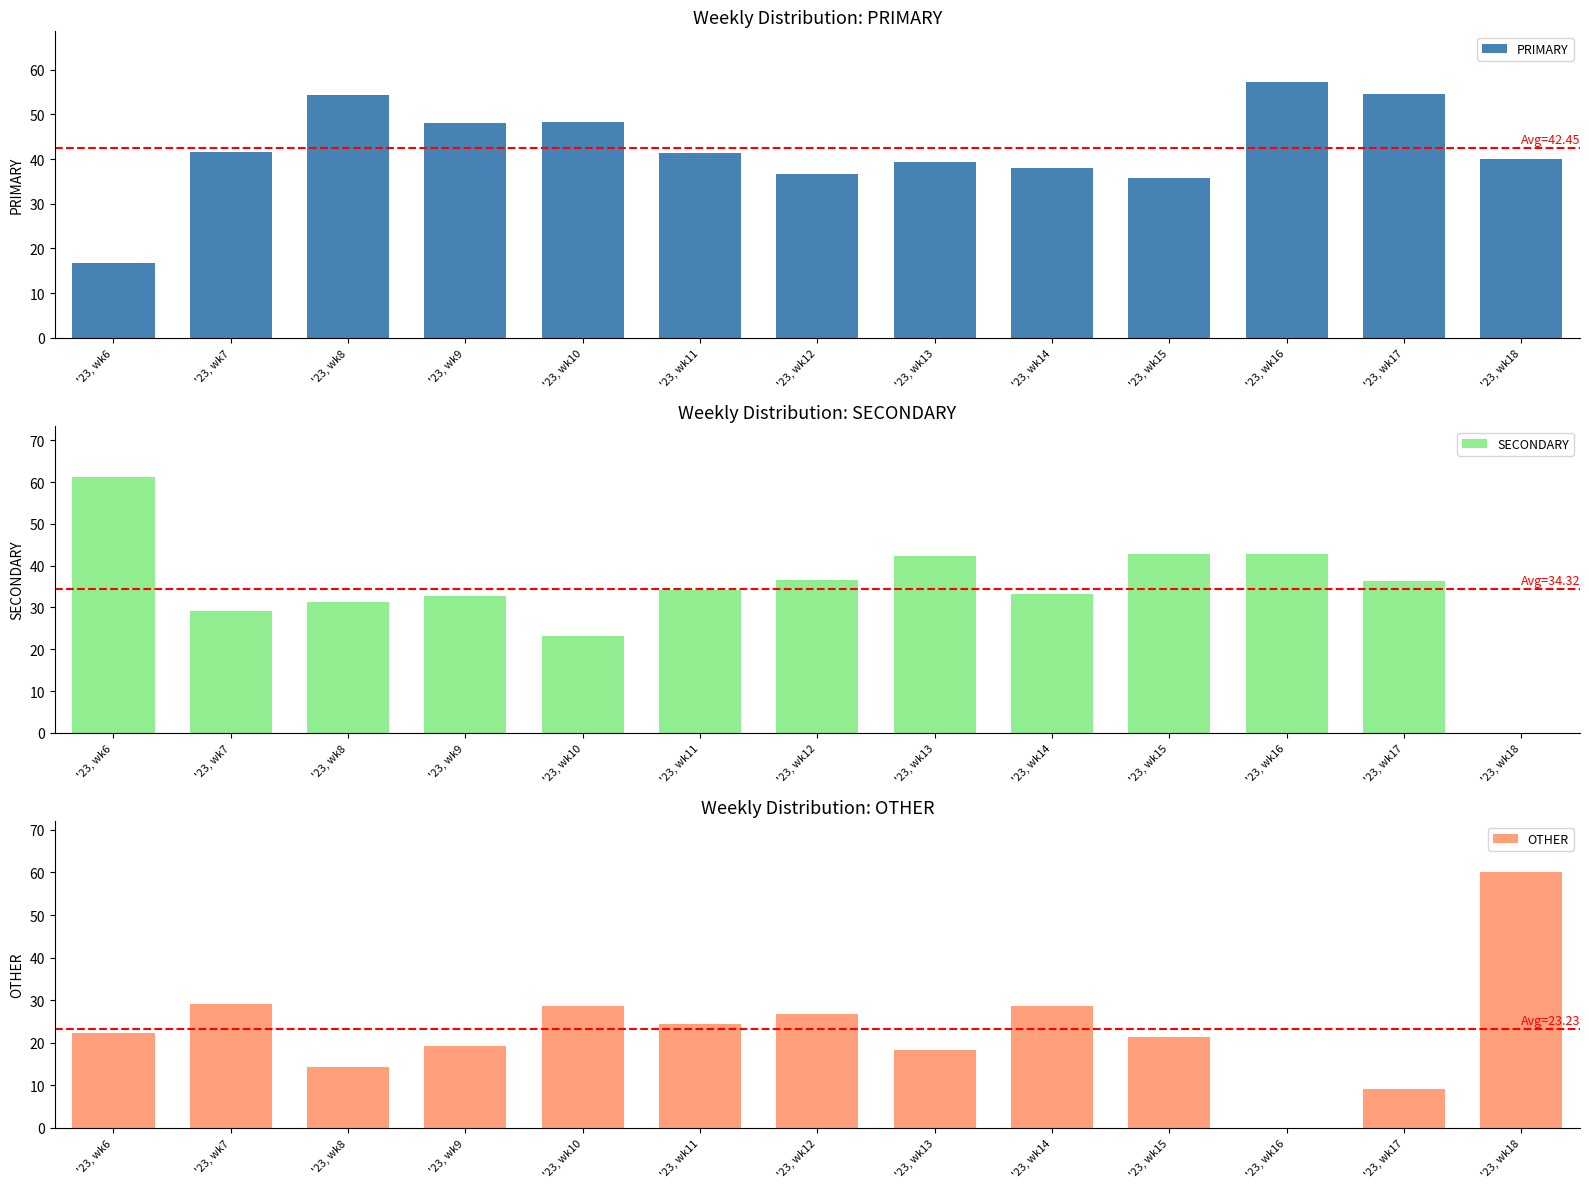

At how many categories does at least one series exceed 2?

13